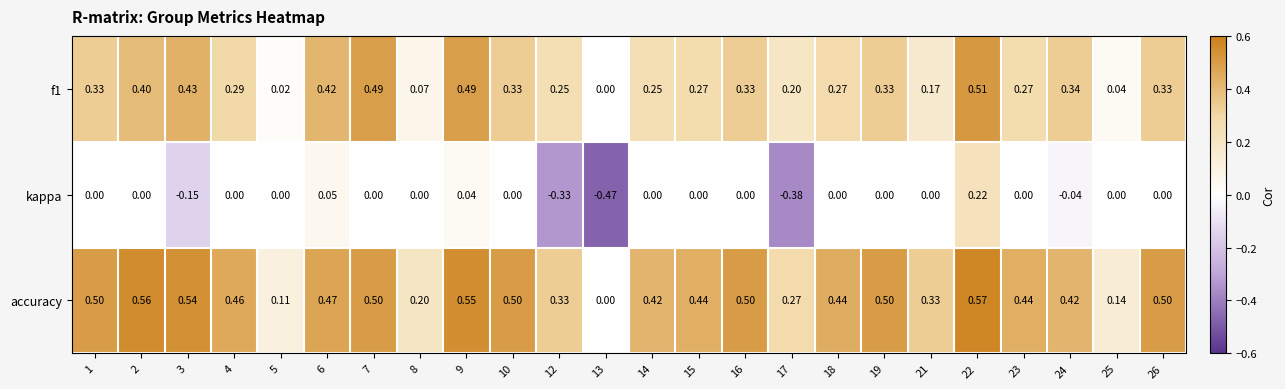

Is the value of accuracy at 19 greater than the value of f1 at 23?

Yes